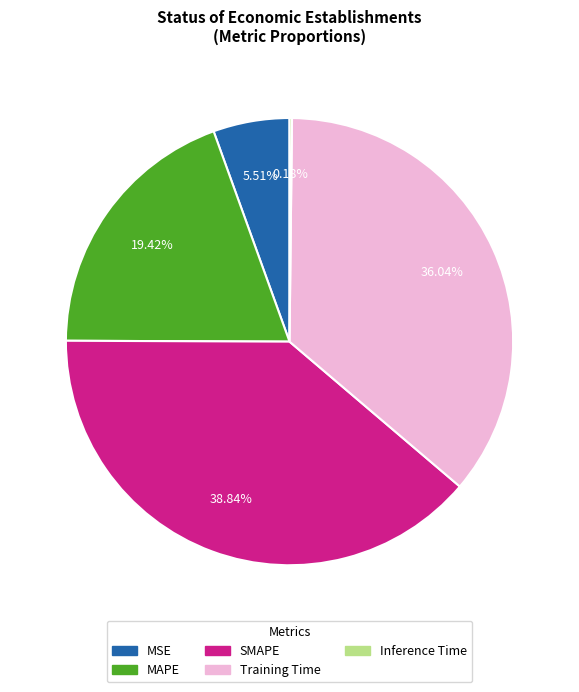

Which category has the biggest portion of the pie?

SMAPE